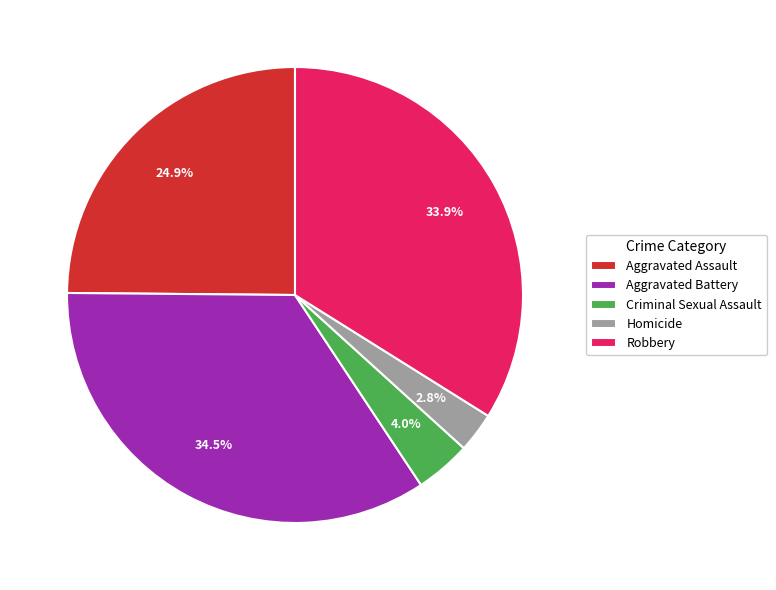

Do Robbery and Aggravated Battery together represent more than half of the pie?

Yes